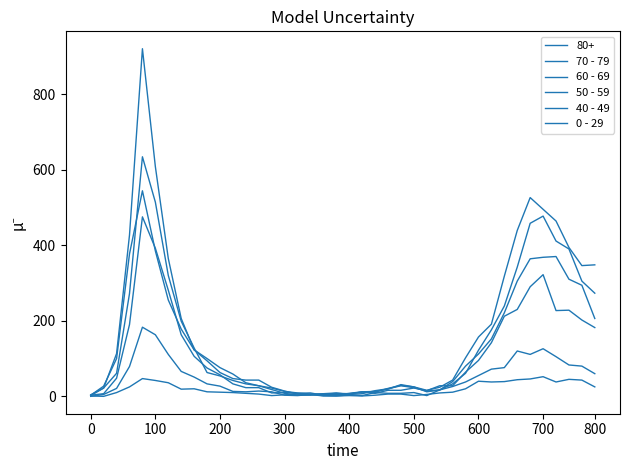

After their last crossing, which series has the higher values: 40 - 49 or 0 - 29?

40 - 49